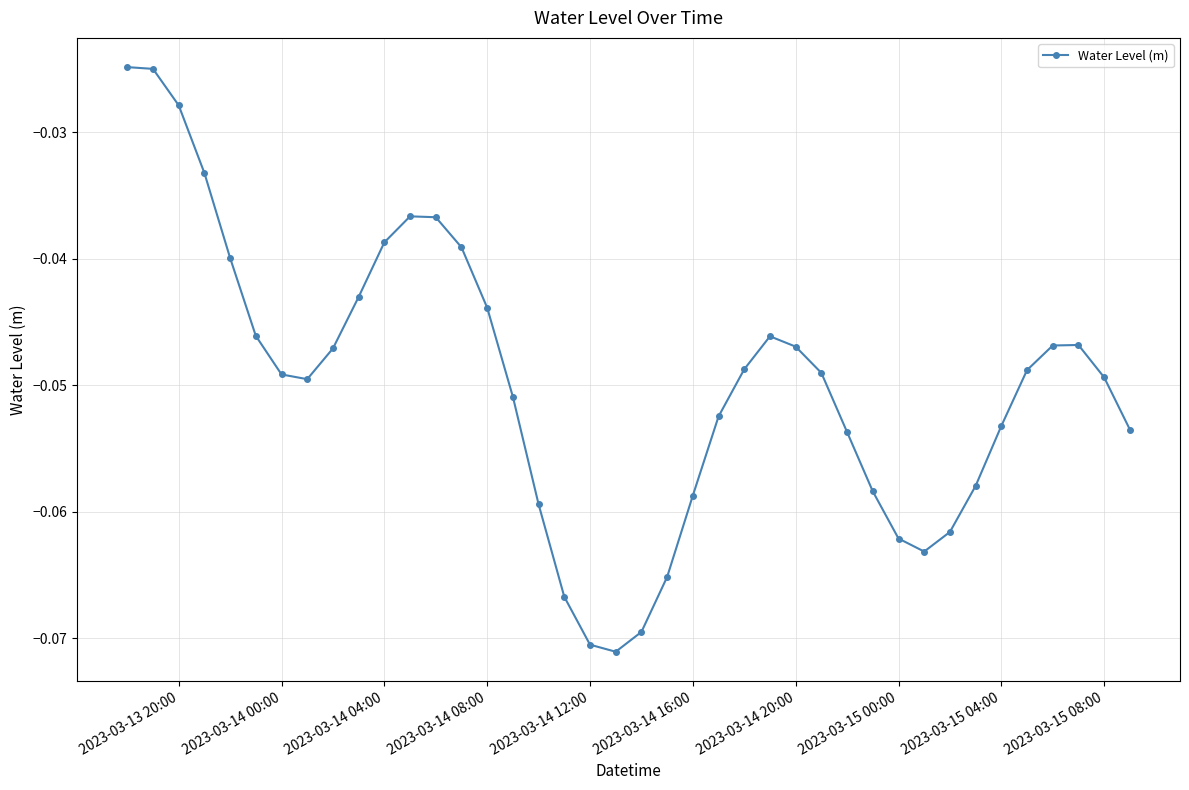

How many interior local valleys (lower than both neighbors) does the data have?

3